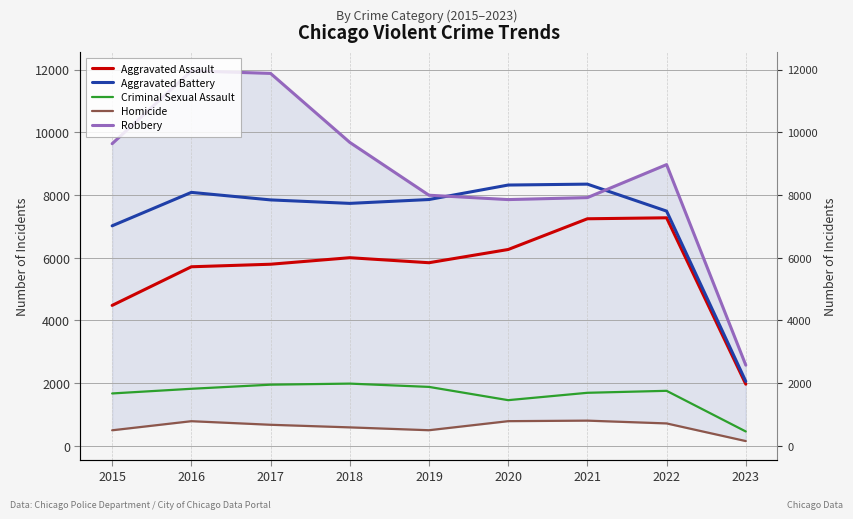

At which category does Aggravated Battery reach its first local valley?

2018